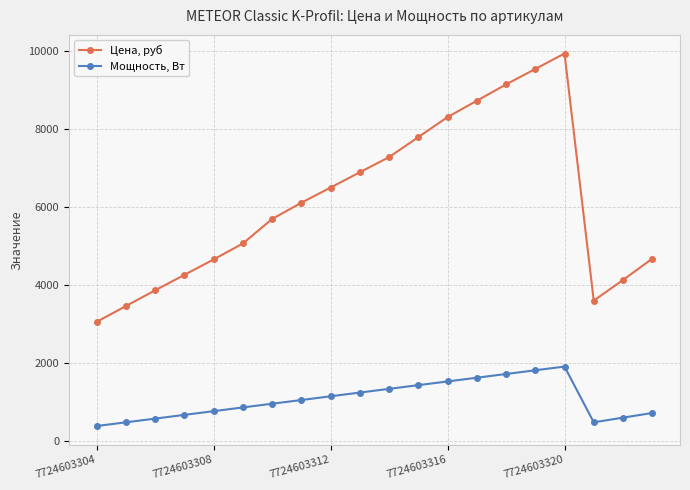

Which series has the largest total across all categories?

Цена, руб